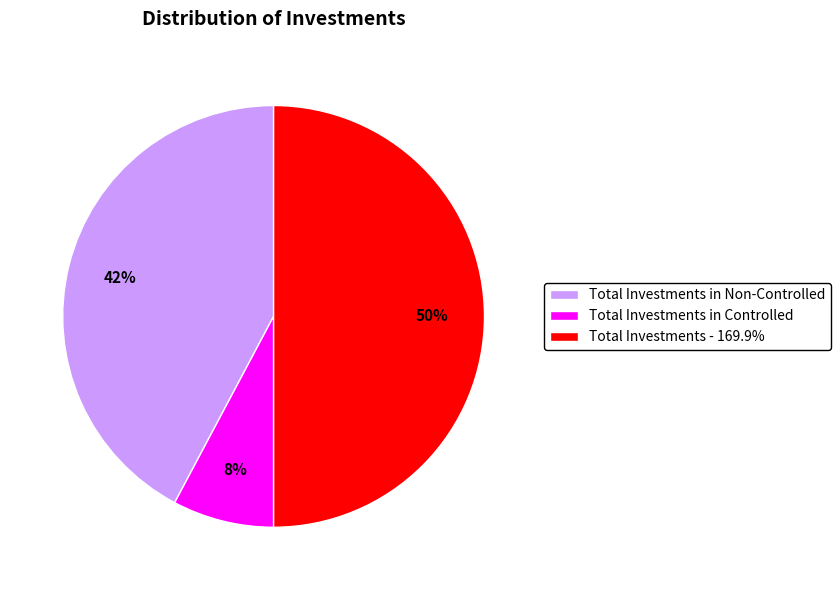

Which category has the smallest portion of the pie?

Total Investments in Controlled